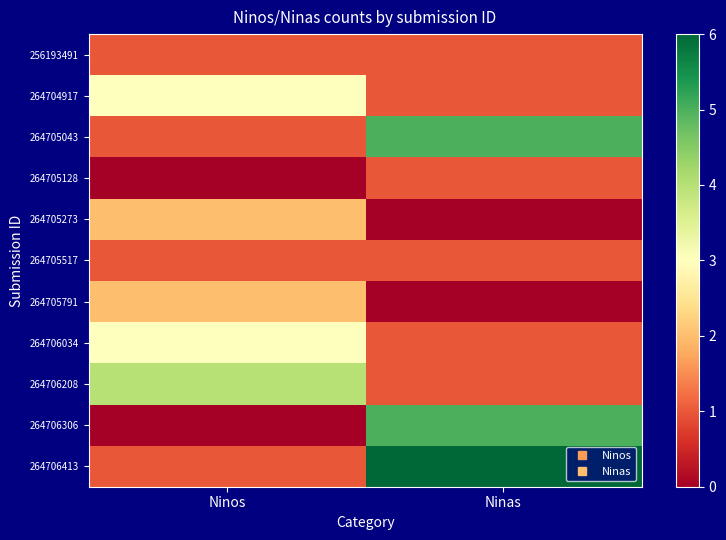

At Ninos, list the series in order from smallest to largest.

264705128, 264706306, 256193491, 264705043, 264705517, 264706413, 264705273, 264705791, 264704917, 264706034, 264706208